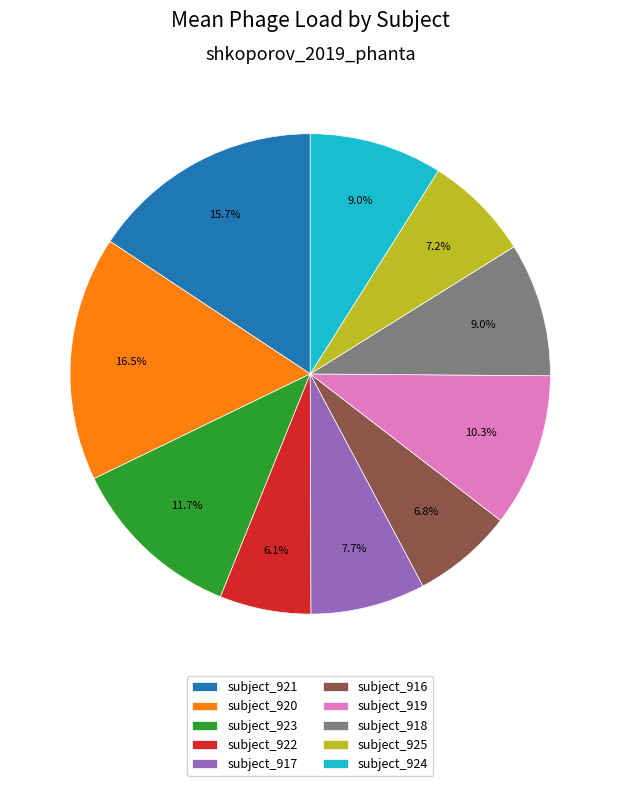

What is the smallest slice in the pie chart?

subject_922